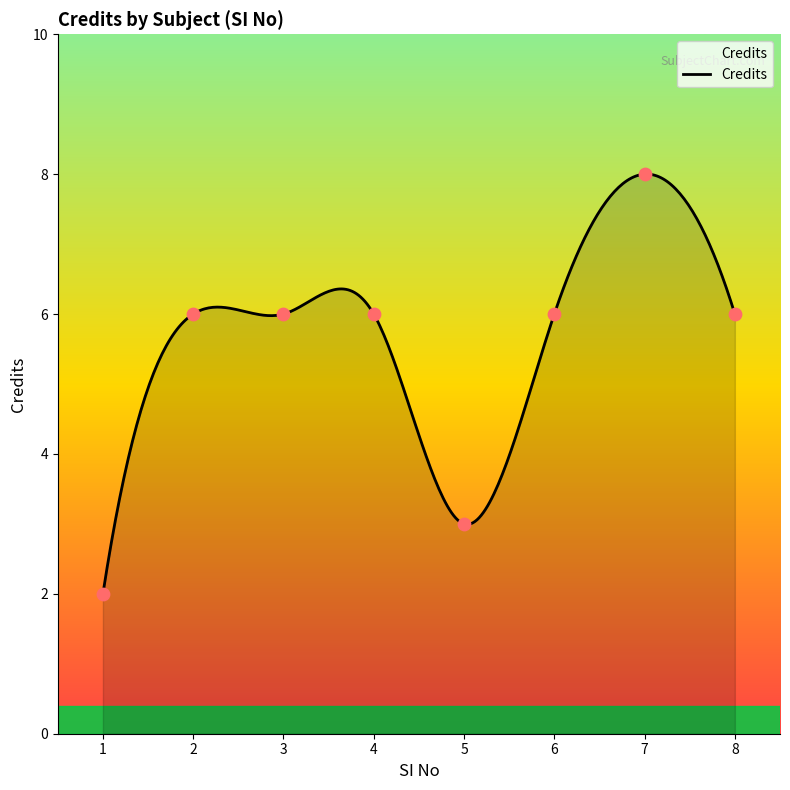

Approximately how many times larger is the value at 4 compared to 8?

1.0